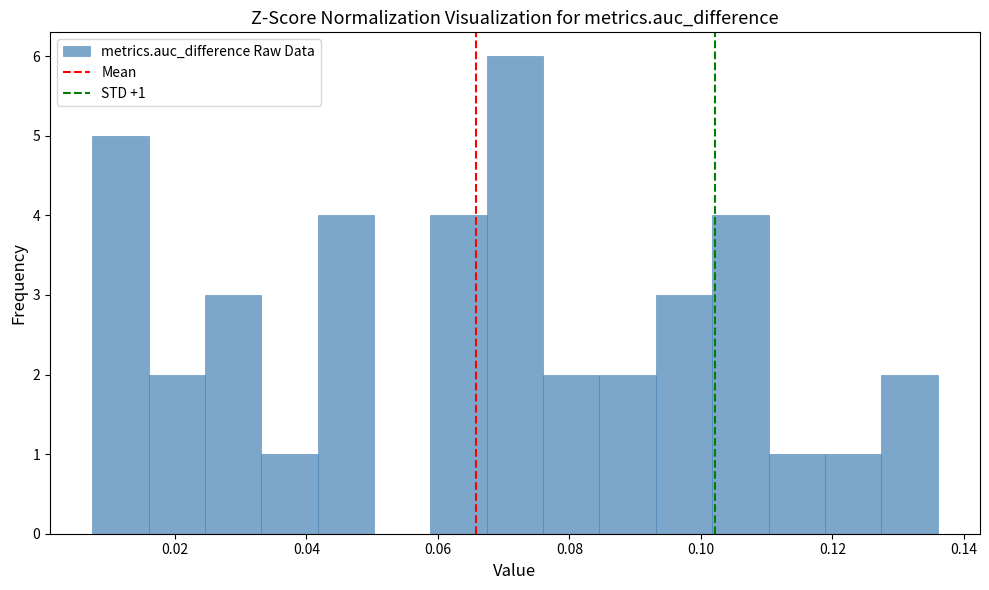

Over which range of the x-axis is the bar tallest?

0.068 to 0.076